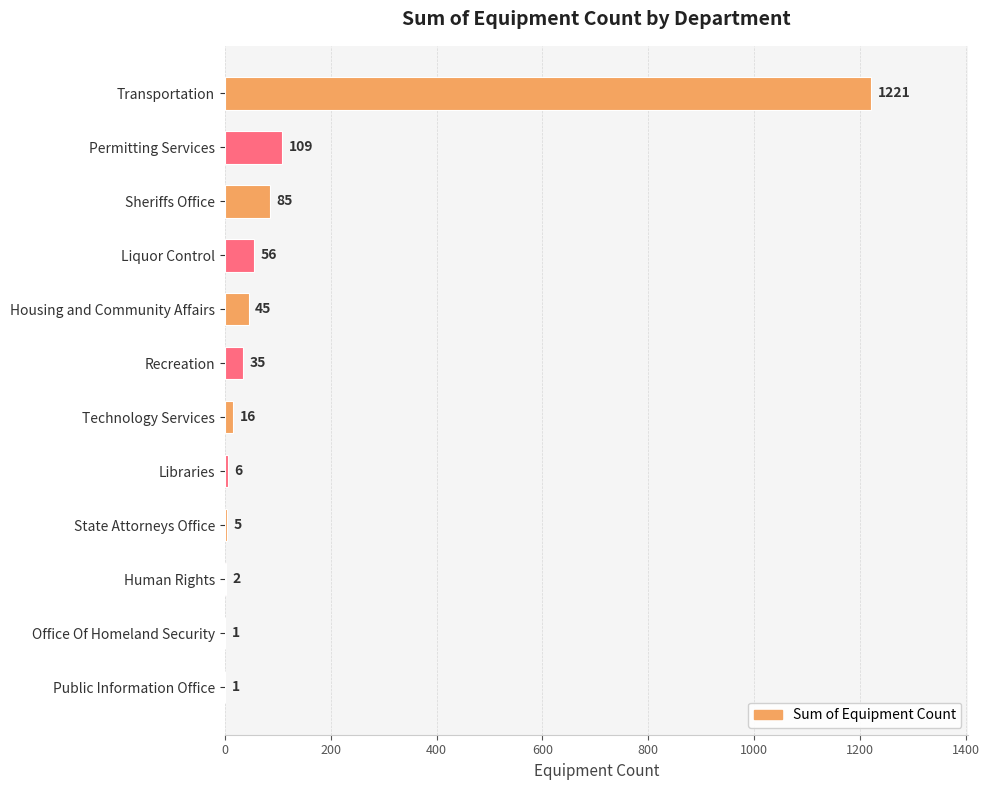

The value at Recreation is 35. True or false?

True